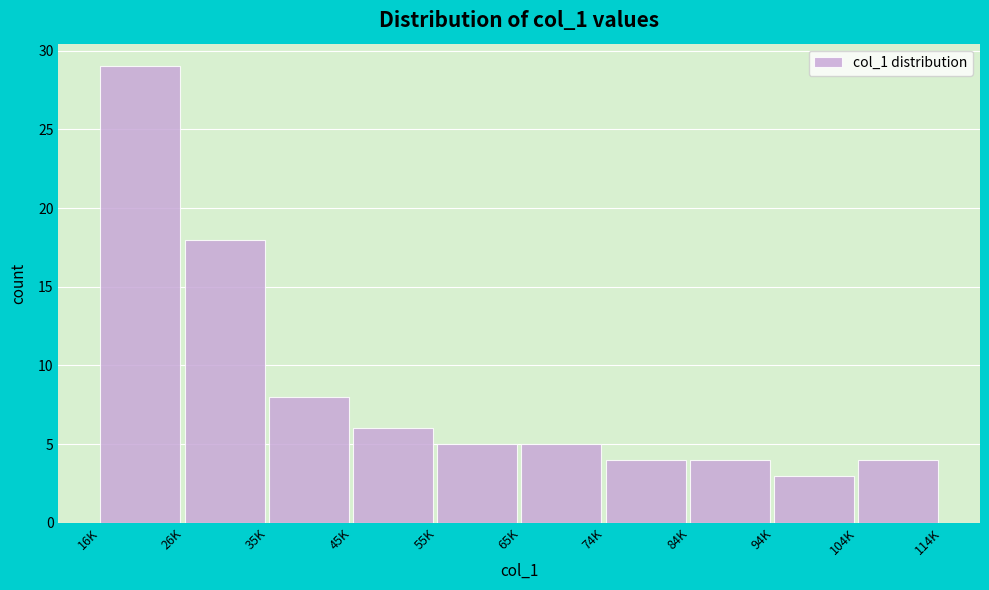

Reading left to right, extract all data points from this chart.

16K=29	26K=18	35K=8	45K=6	55K=5	65K=5	74K=4	84K=4	94K=3	104K=4